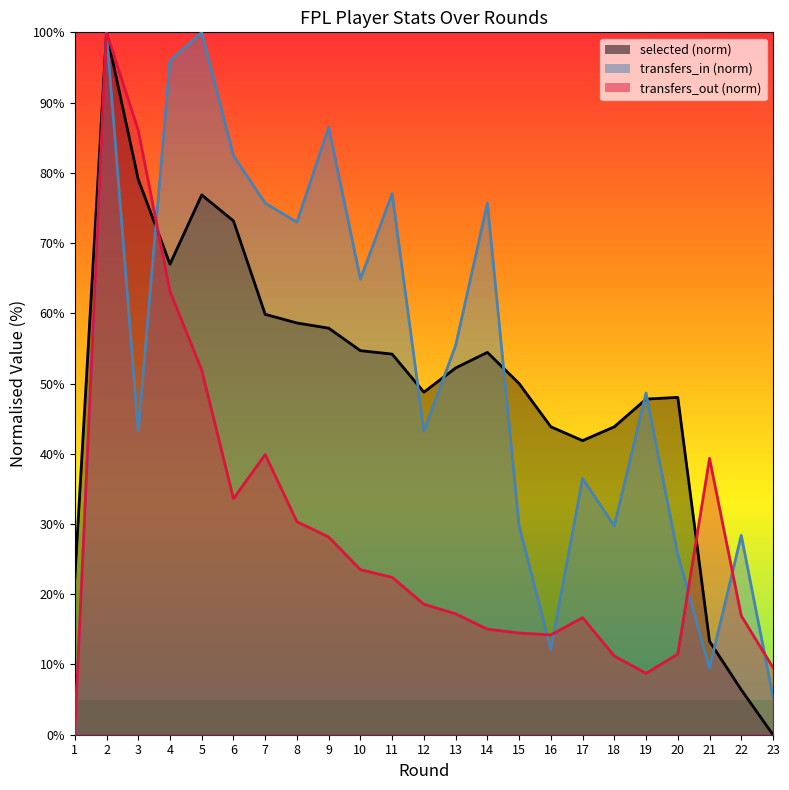

Is the value of transfers_out at 9 greater than the value of transfers_in at 14?

No